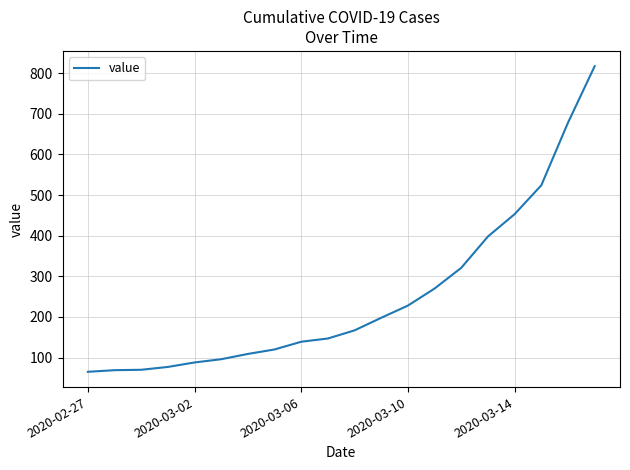

What is the difference between the maximum and minimum values?

752